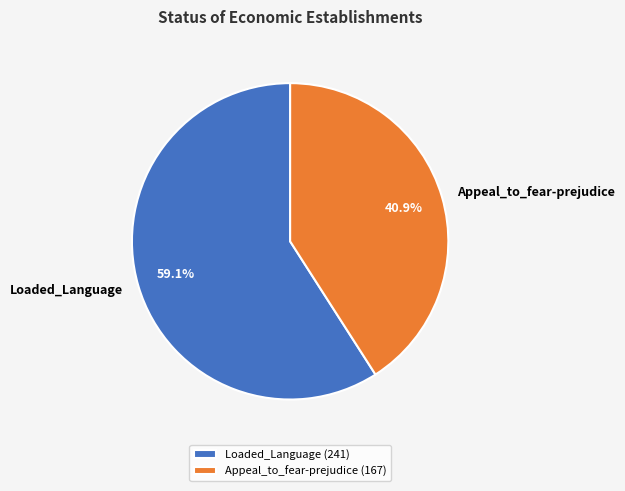

How many segments does this pie chart have?

2